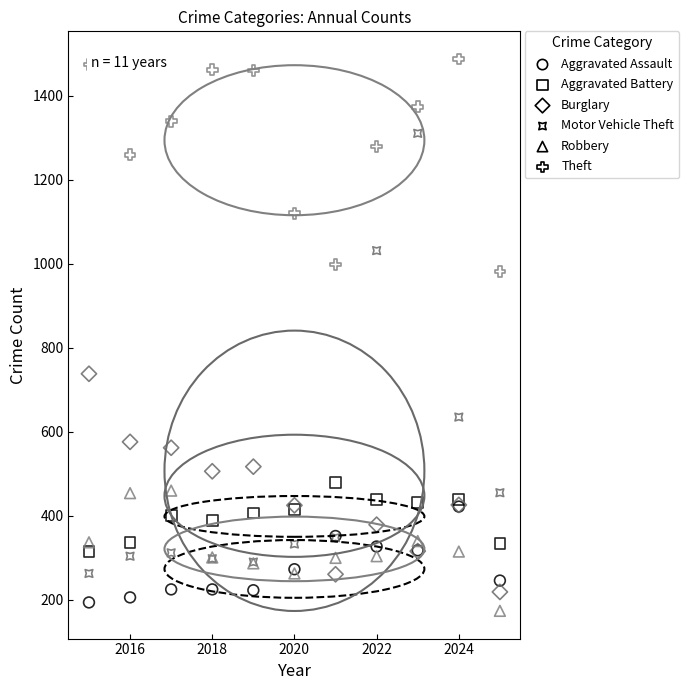

In the Motor Vehicle Theft series, what Y value is closest to 786?

635